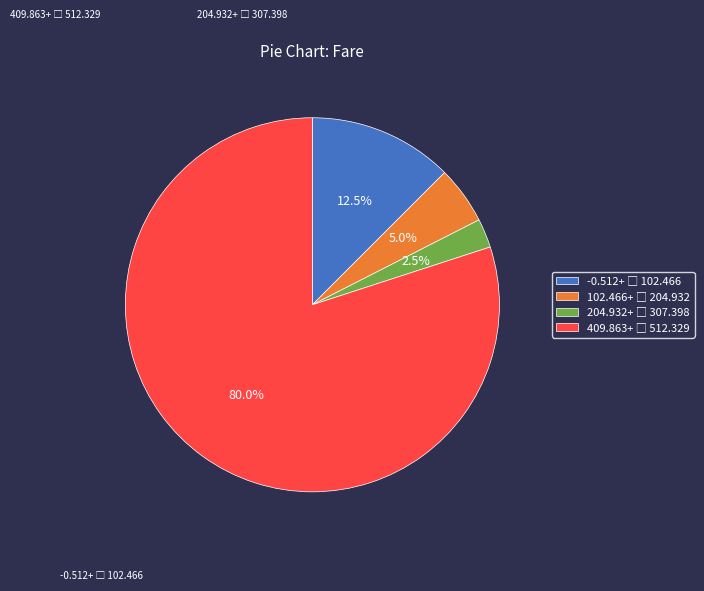

Is there any slice that represents more than half of the pie?

Yes